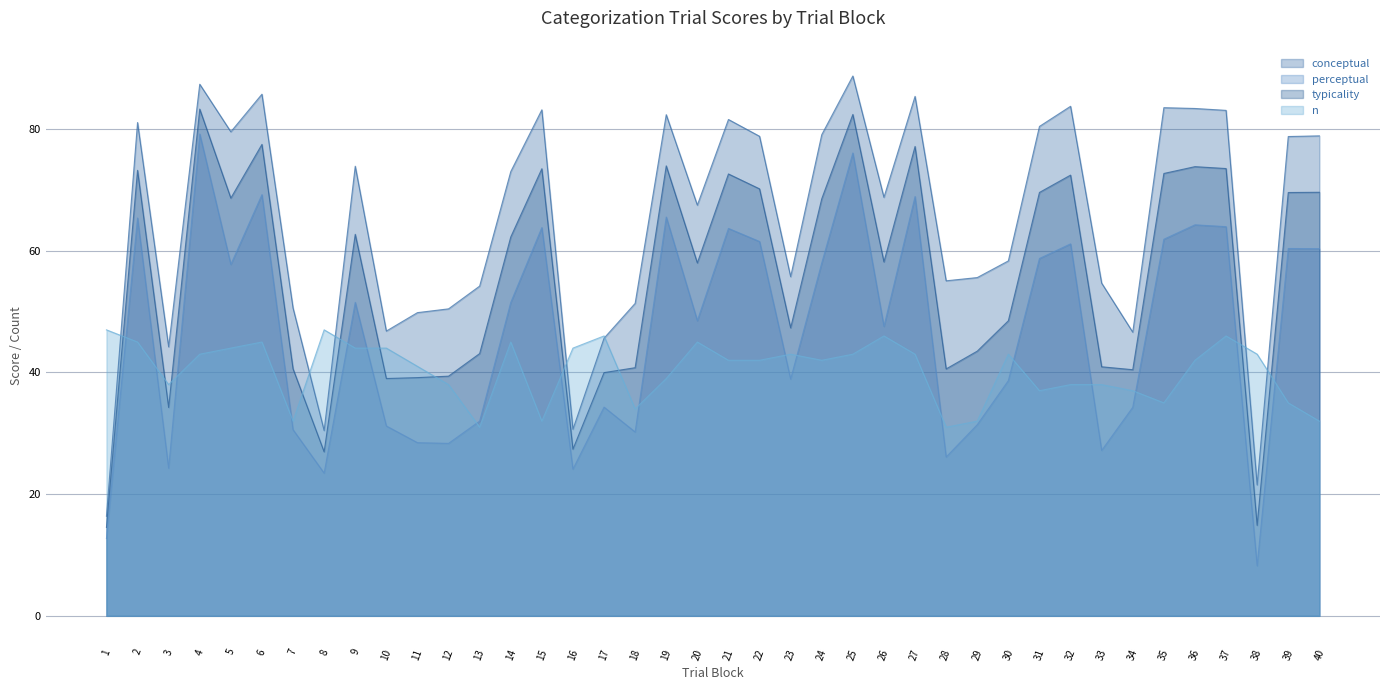

At which category does conceptual reach its first local valley?

3